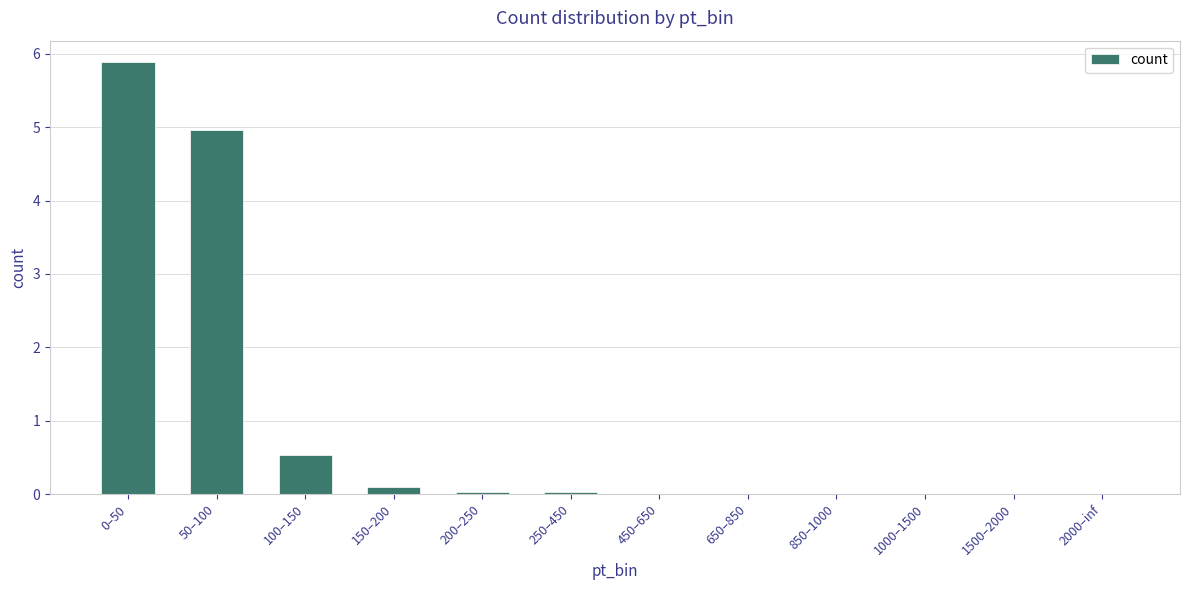

At which label is the value closest to 2?

100–150